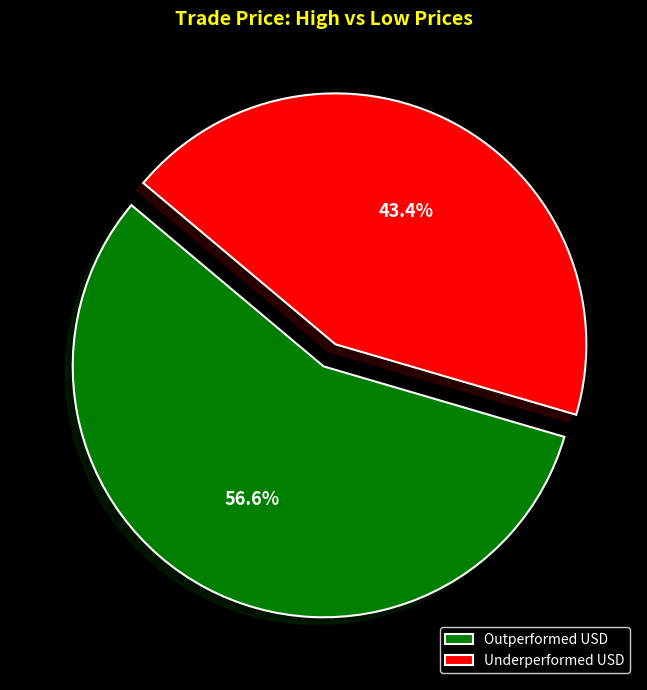

How much of the chart is everything except Underperformed USD?

56.6%